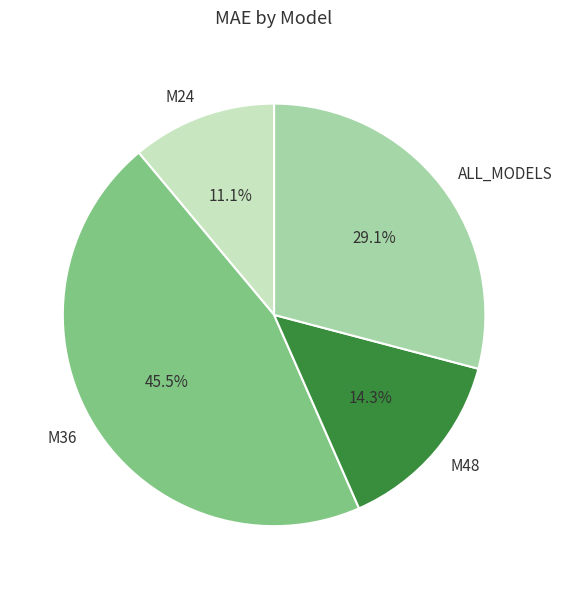

Is there any slice that represents more than half of the pie?

No